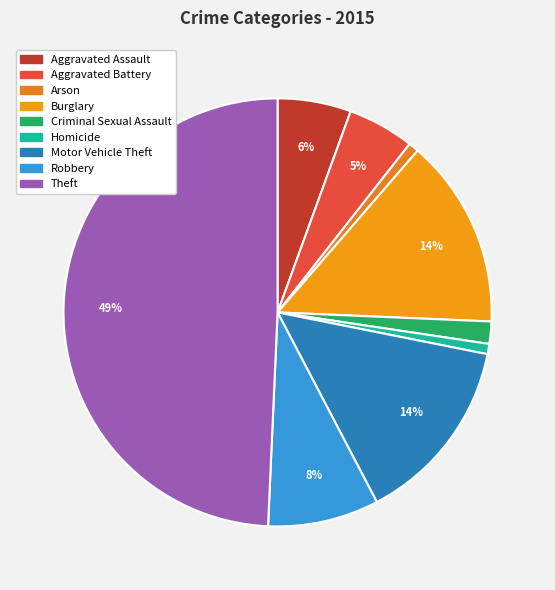

True or false: Burglary accounts for 14% of the total.

True